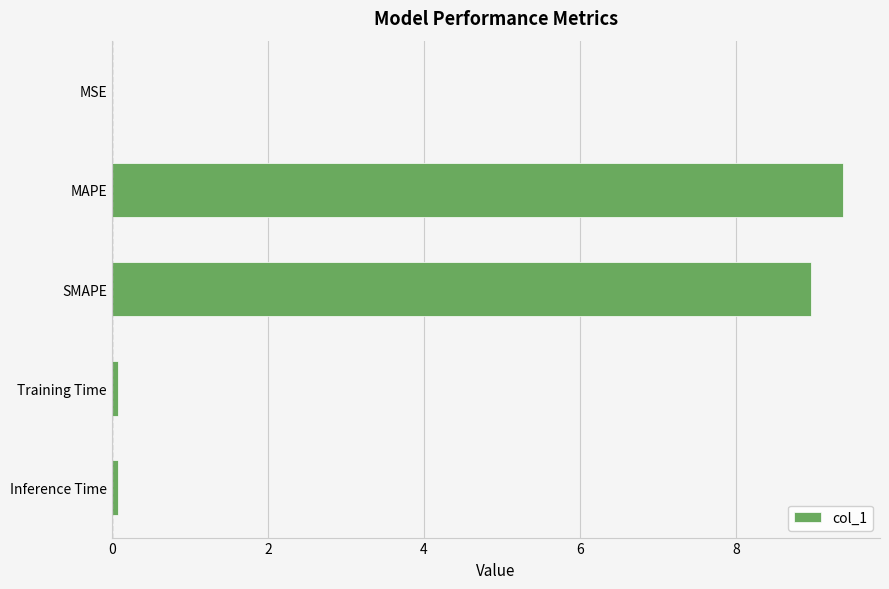

What value does the data have at SMAPE?

9.0